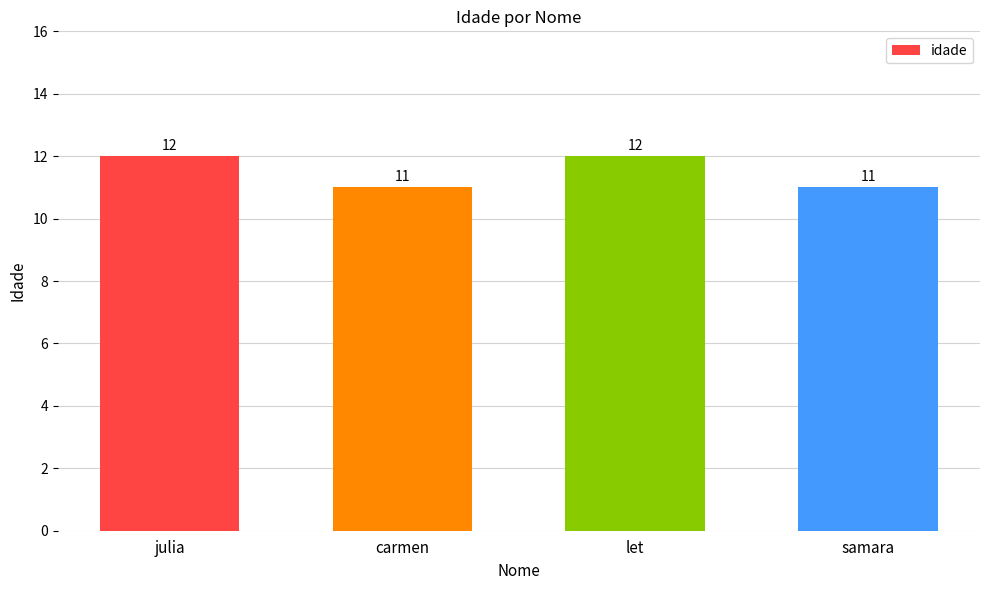

The chart shows a value of 12 at julia. True or false?

True